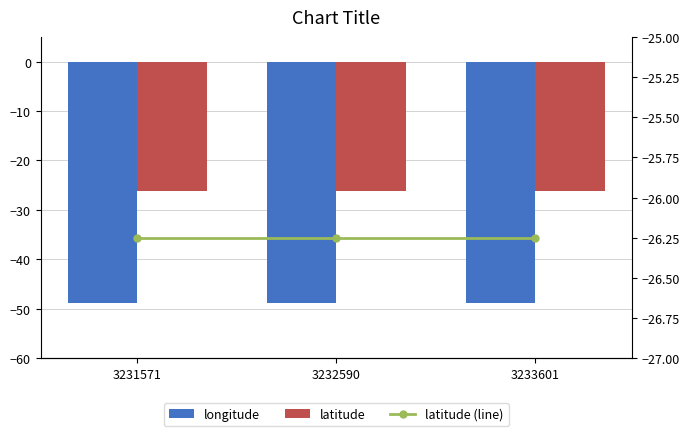

What value does the latitude series have at 3231571?

-26.3